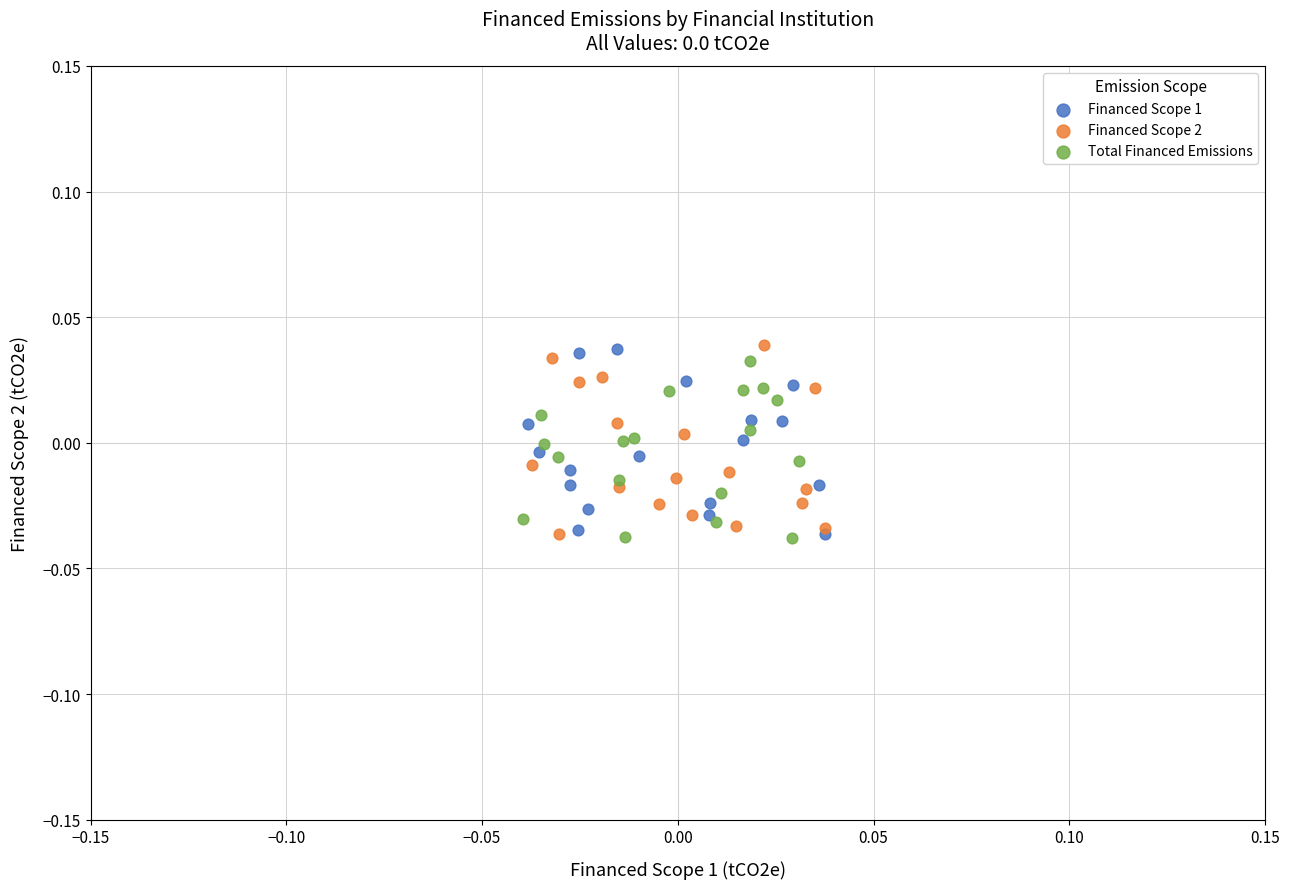

What are all the series names shown in the legend?

Financed Scope 1, Financed Scope 2, Total Financed Emissions